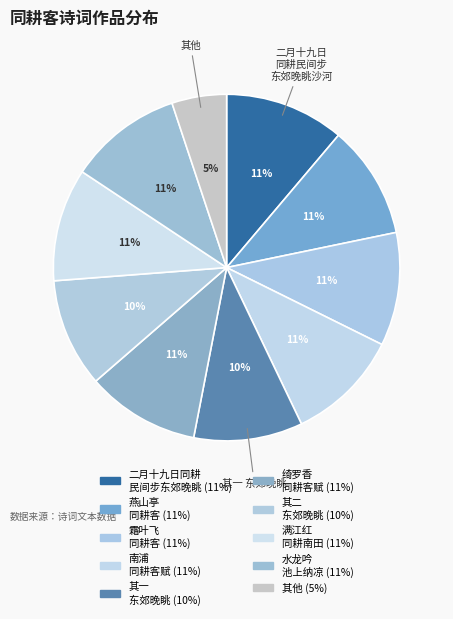

Which slice is the largest?

二月十九日同耕民间步东郊晚眺沙河